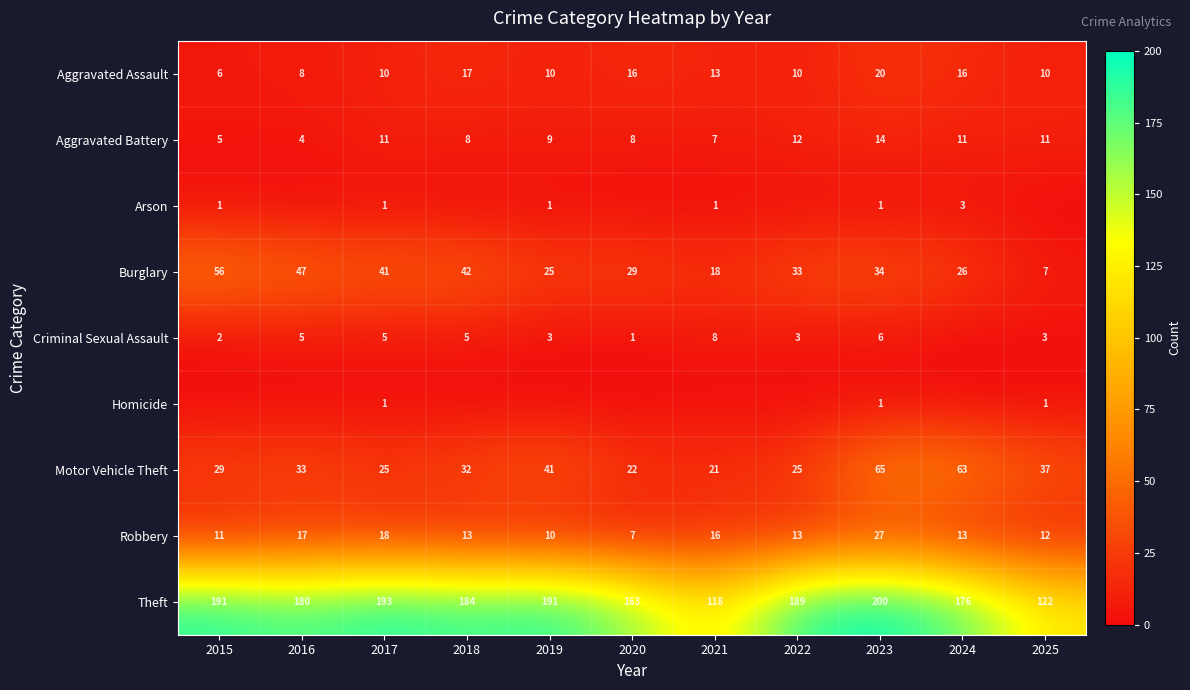

Read the Aggravated Battery value at 2022.

12